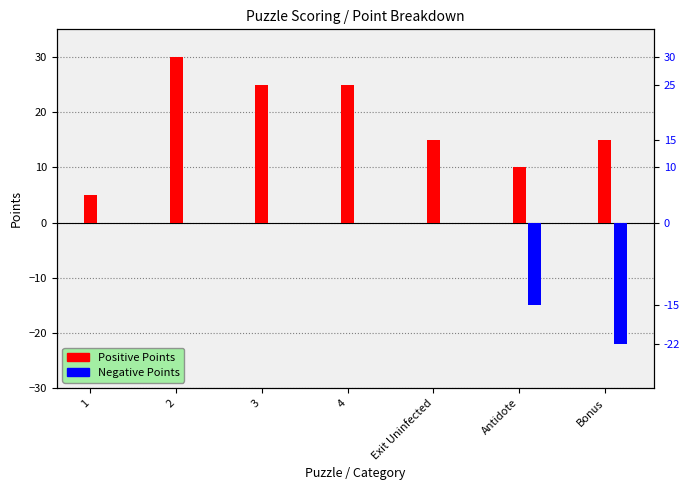

What are all the series names shown in the legend?

Positive Points, Negative Points